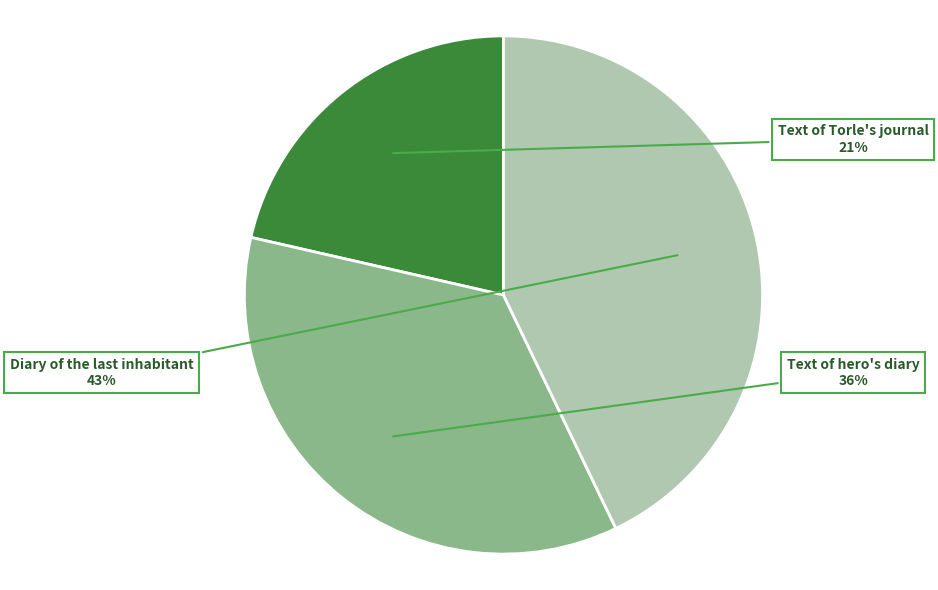

Does any single category account for the majority?

No